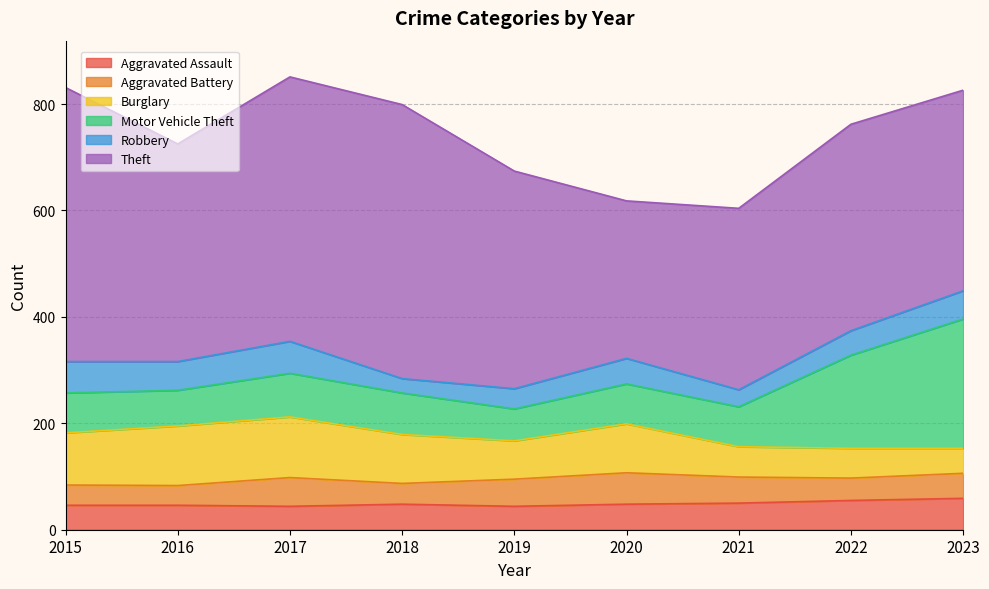

Is it true that Motor Vehicle Theft equals 41 at 2017?

False